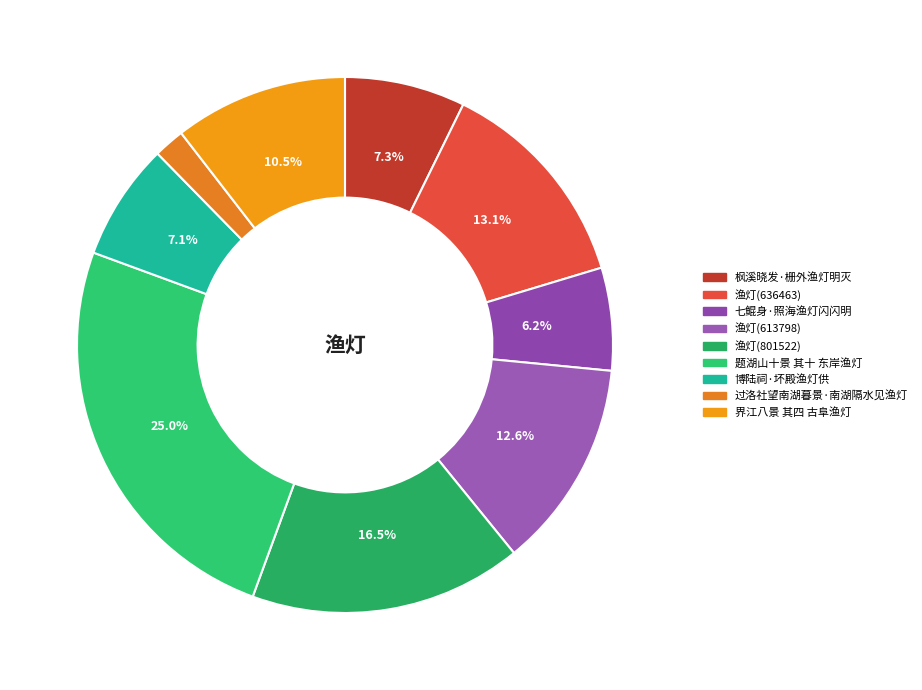

To the nearest percent, what is the difference between the 界江八景 其四 古阜渔灯 and 过洛社望南湖暮景·南湖隔水见渔灯 slice percentages?

9%